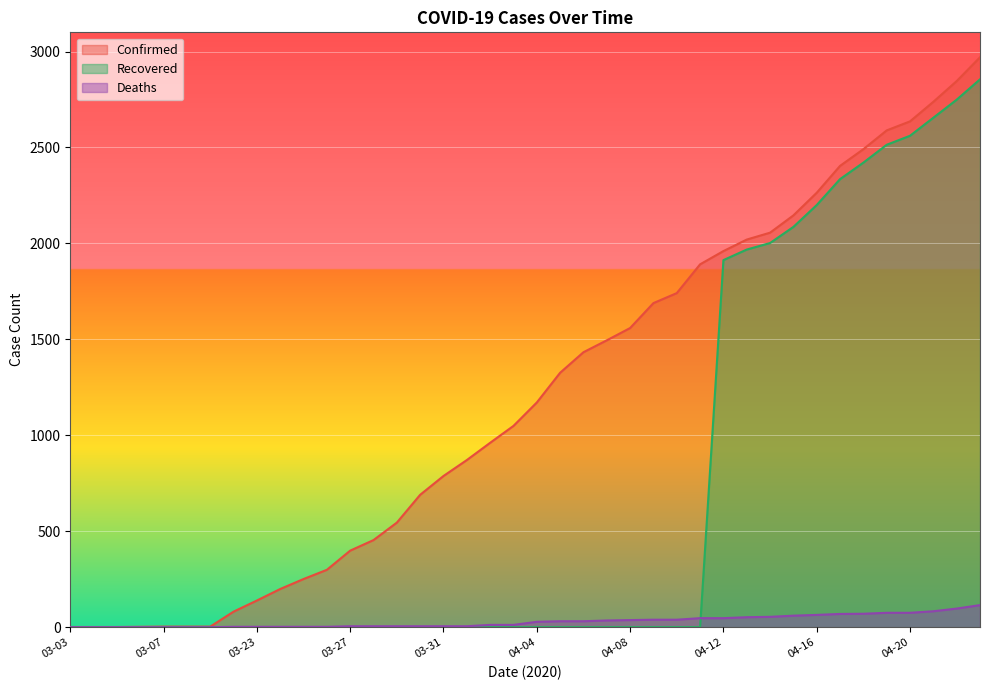

Which series has the largest range (max minus min)?

Confirmed